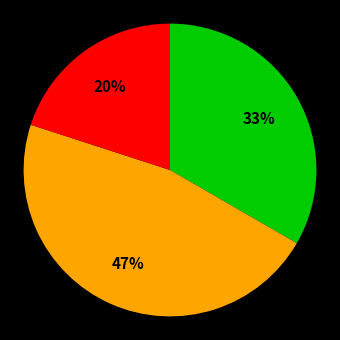

To the nearest percent, what is the difference between the largest and smallest slice percentages?

27%